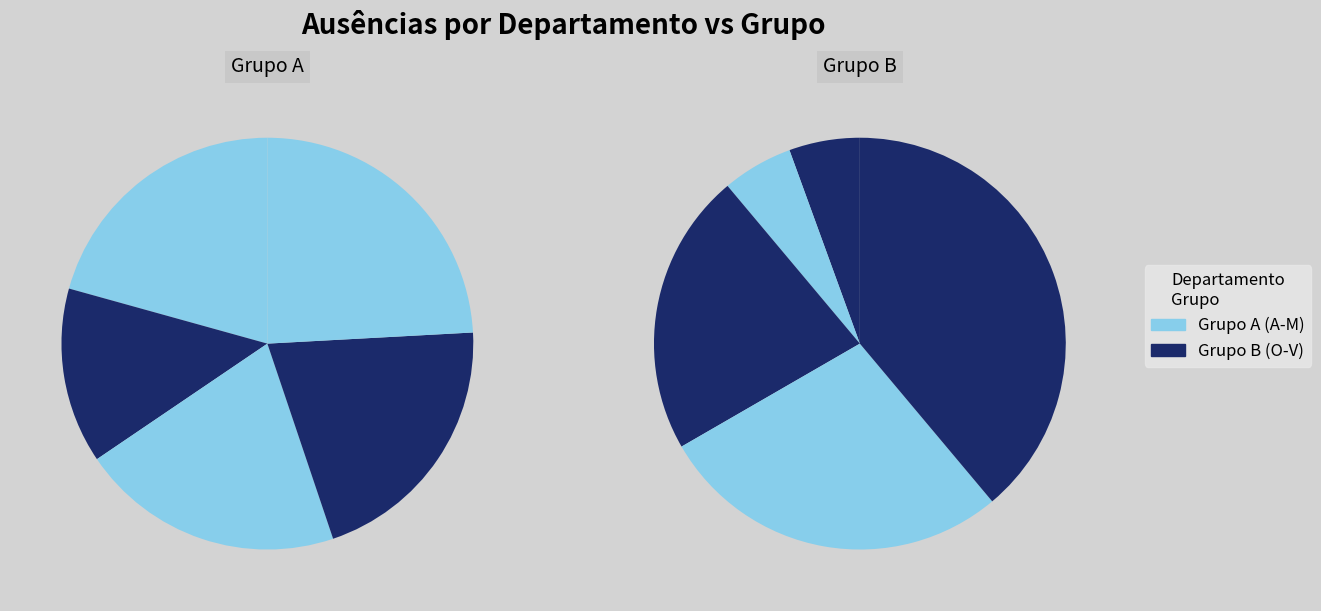

To the nearest percent, what is the combined percentage of Jurídico and Operações?

15%